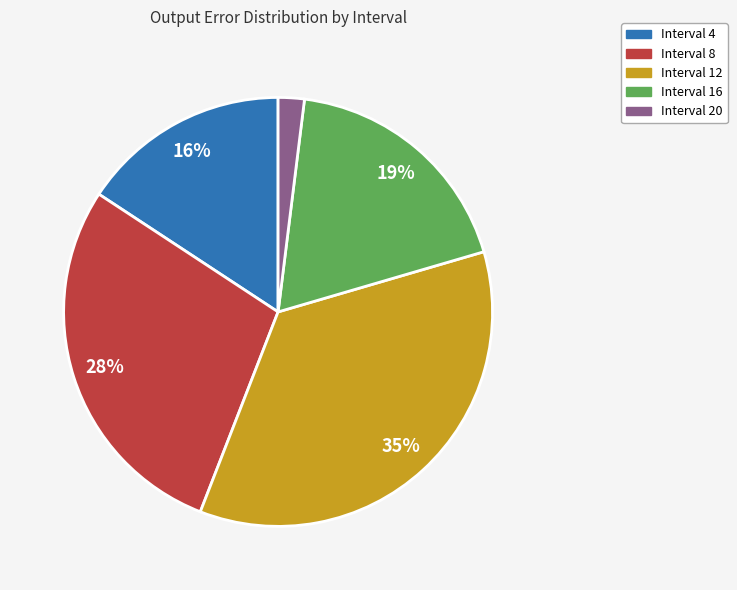

Is Interval 8 the majority of the pie?

No